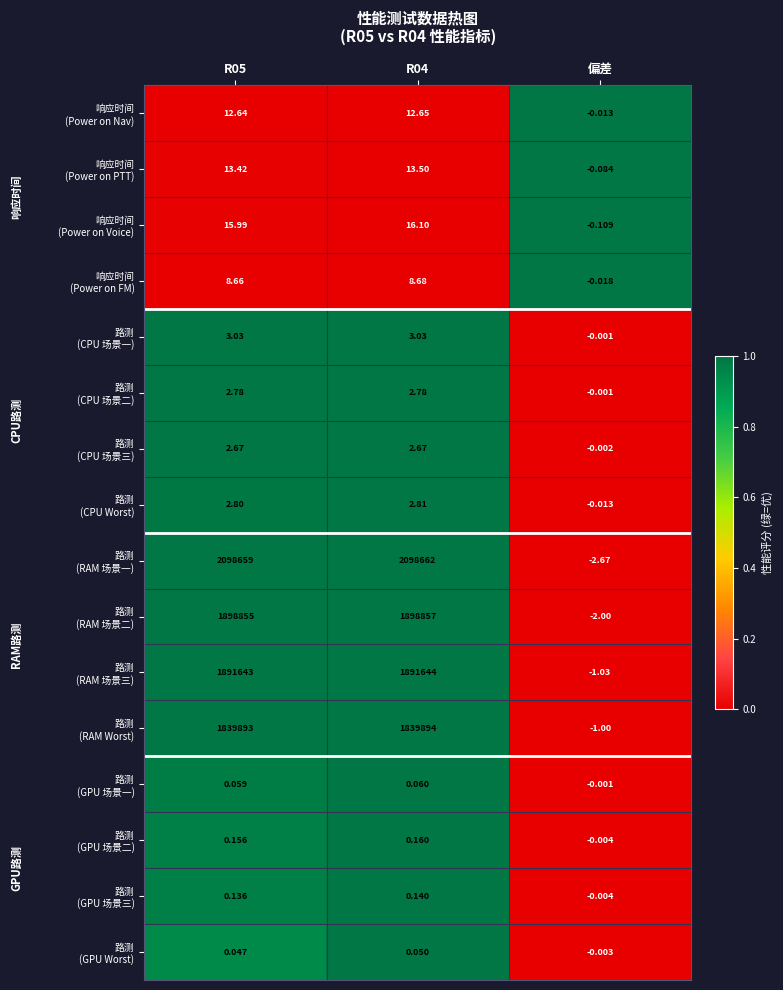

What is the total value across all series at R05?

7729112.4